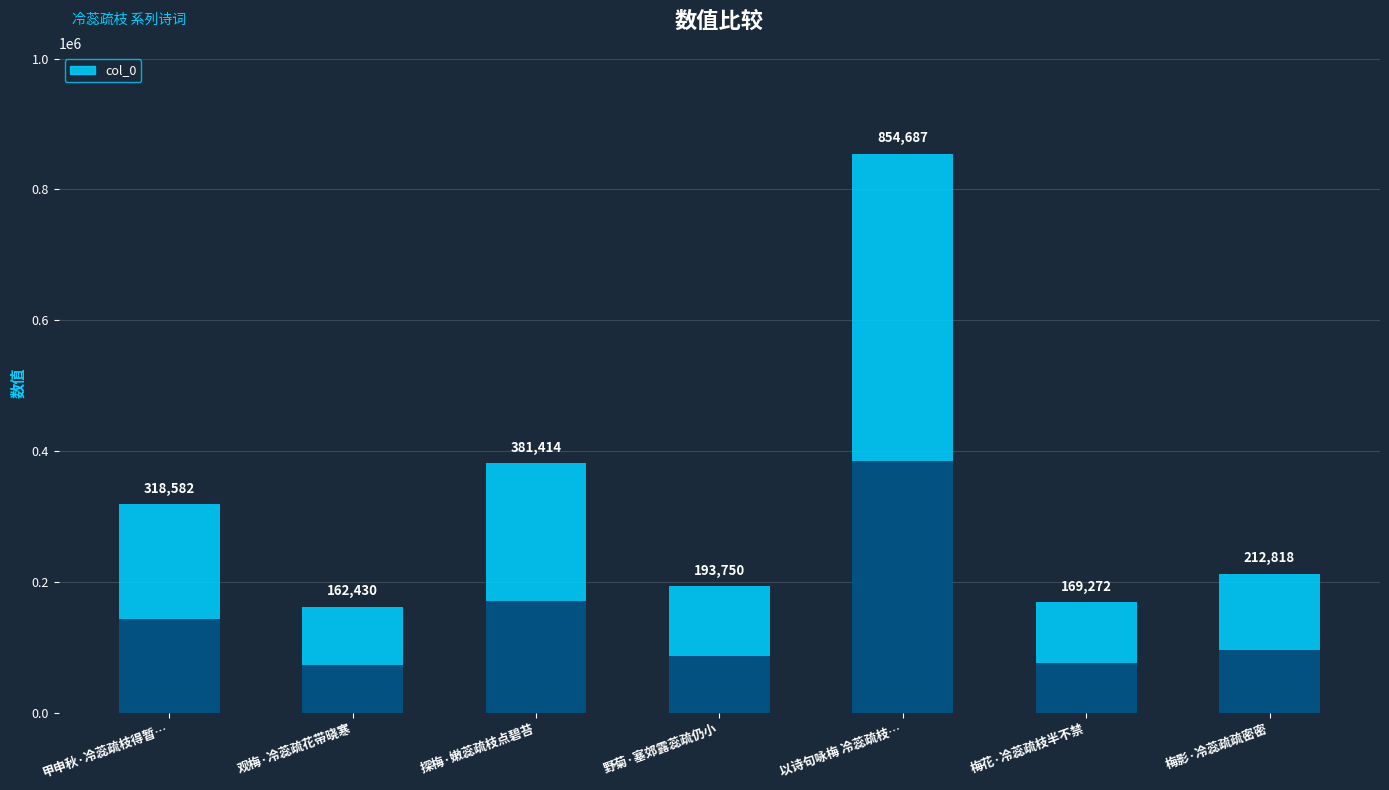

The chart shows a value of 162430 at 观梅·冷蕊疏花带晓寒. True or false?

True